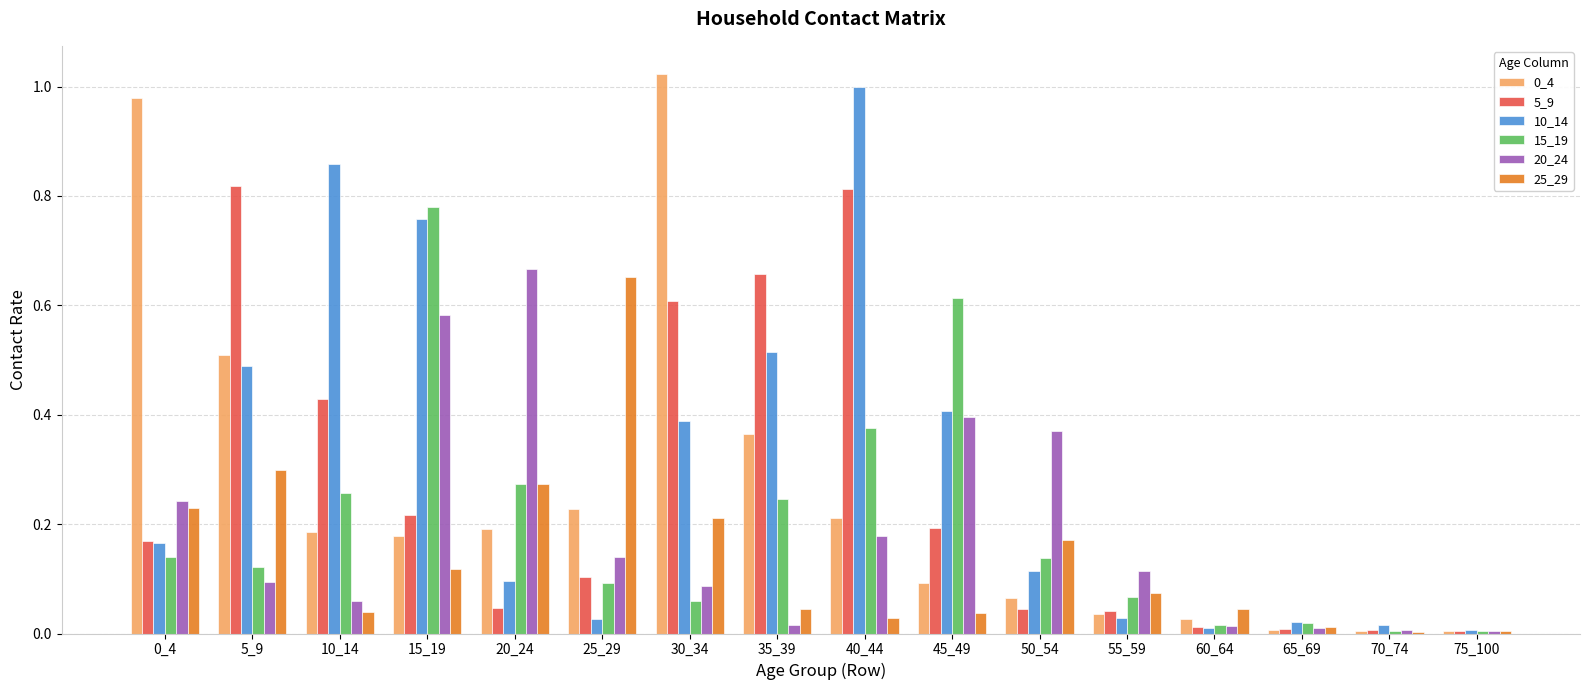

What is the sum of all 0_4 values?

4.1